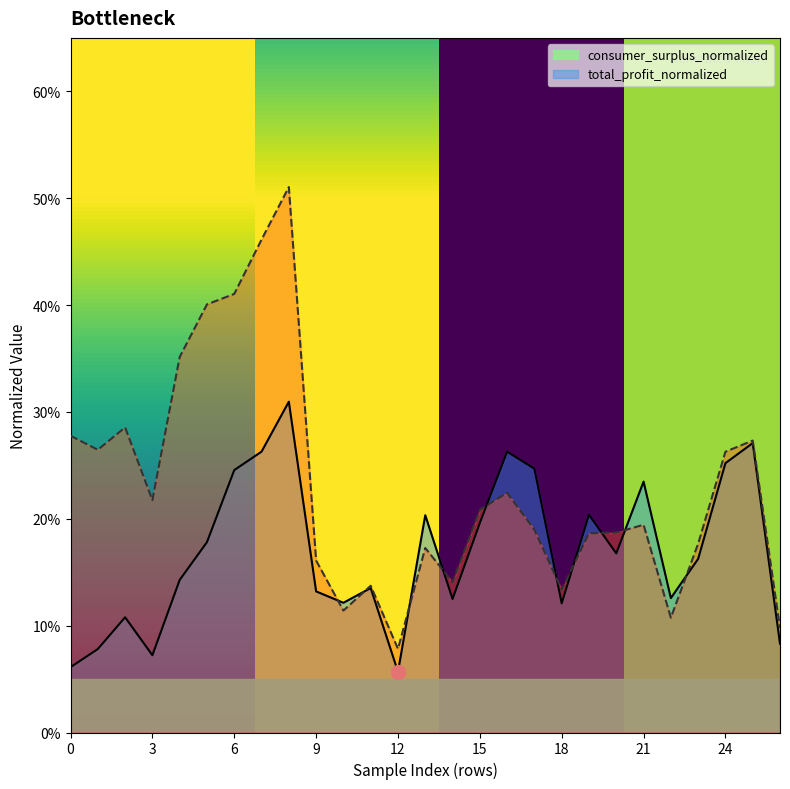

True or false: consumer_surplus_normalized has a value of 0.5 at 1.

False